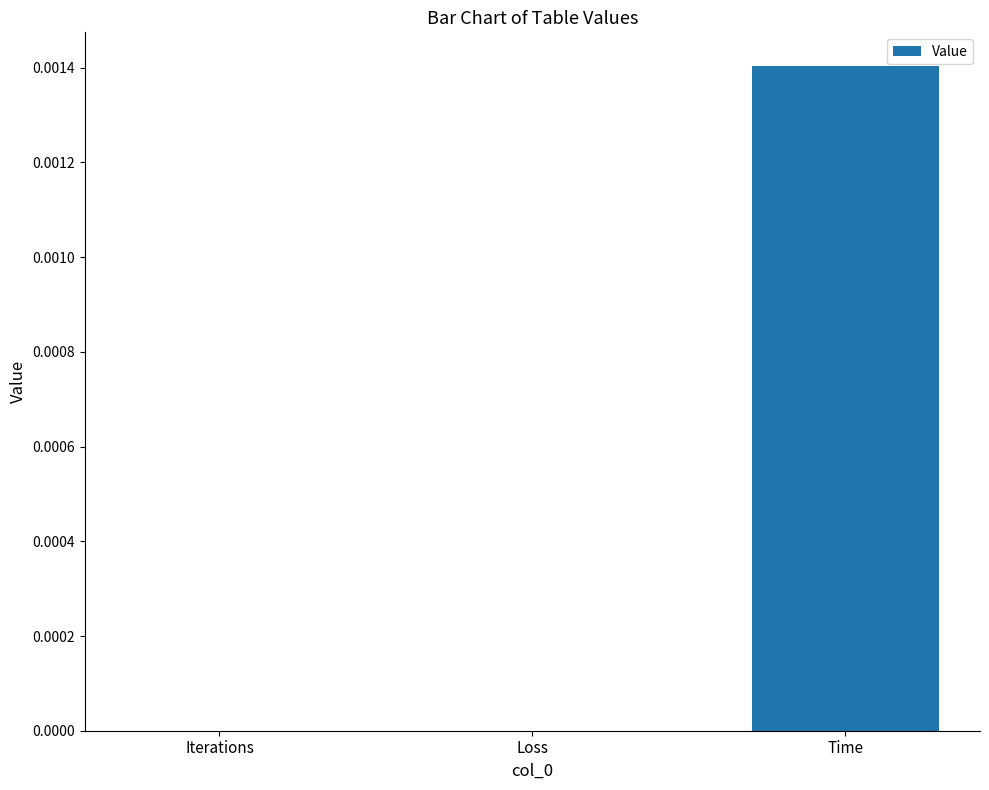

Which label corresponds to the largest value in the chart?

Time